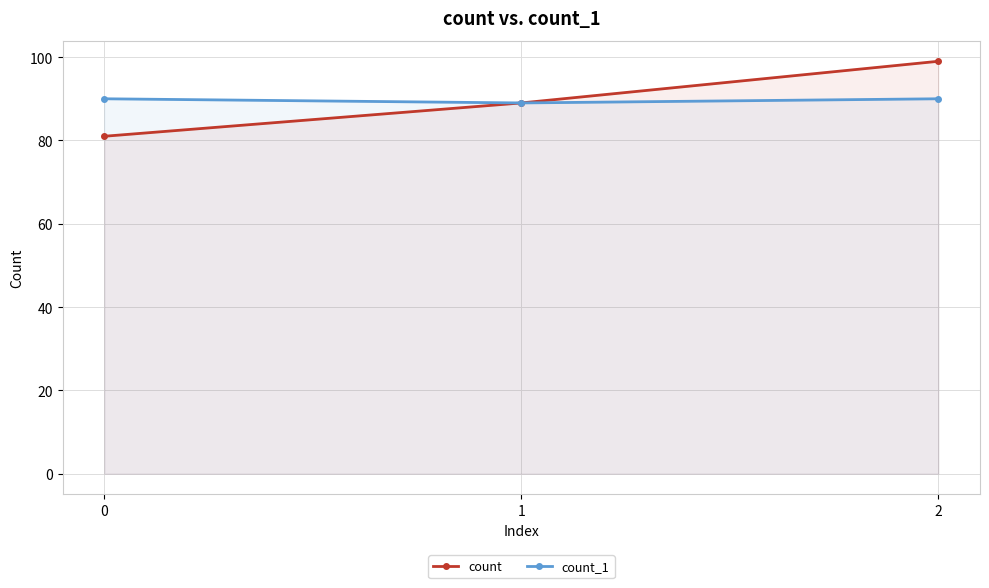

Reading right to left, extract all data points from this chart.

count: 2=99	1=89	0=81
count_1: 2=90	1=89	0=90